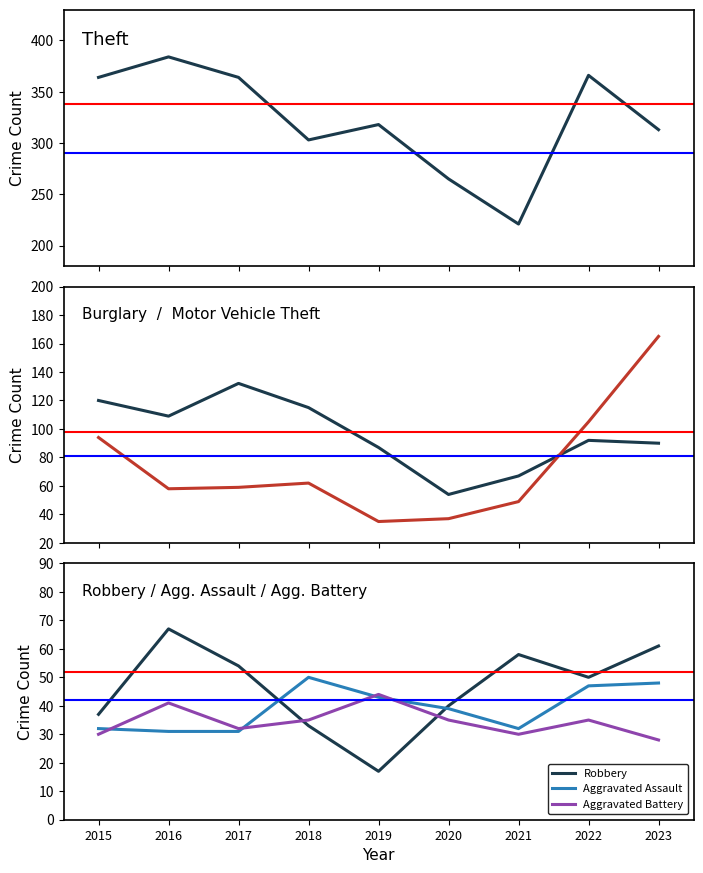

What is the value of the Motor Vehicle Theft point at the 9th from the left?

165